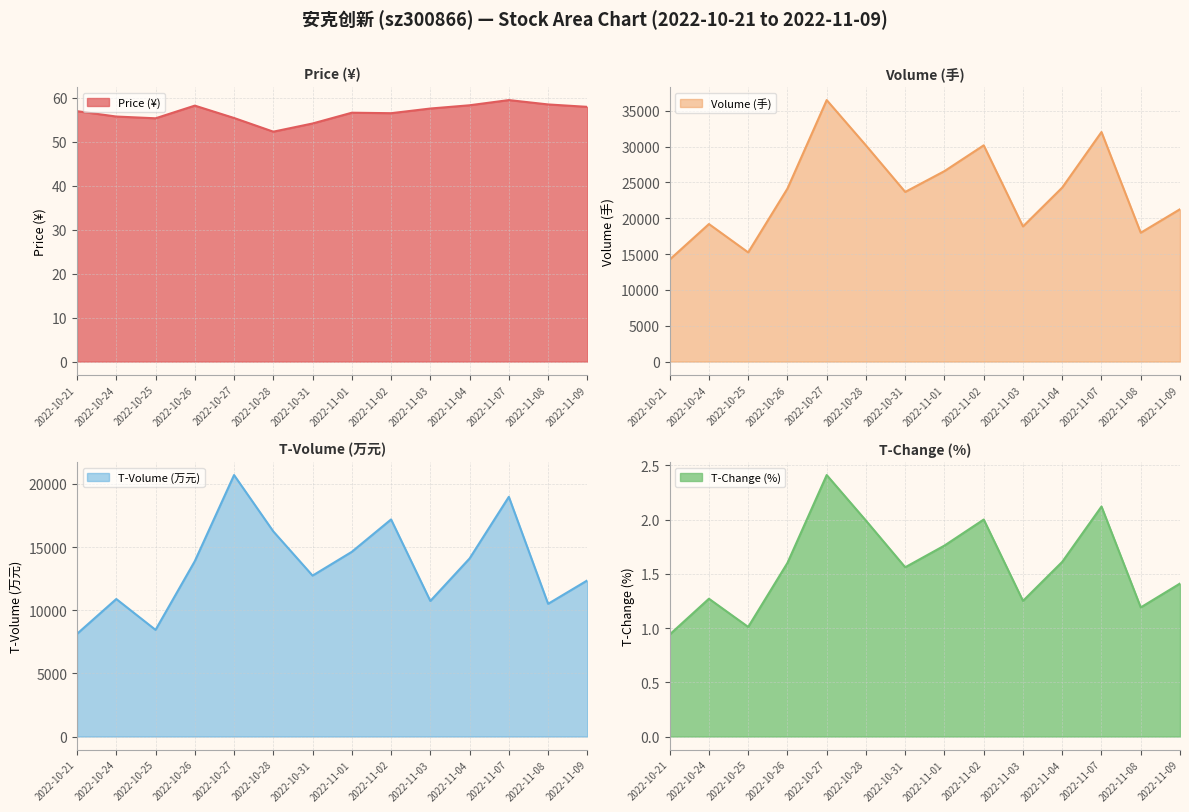

What is the spread (max minus min) of values at 2022-10-24?

19186.7